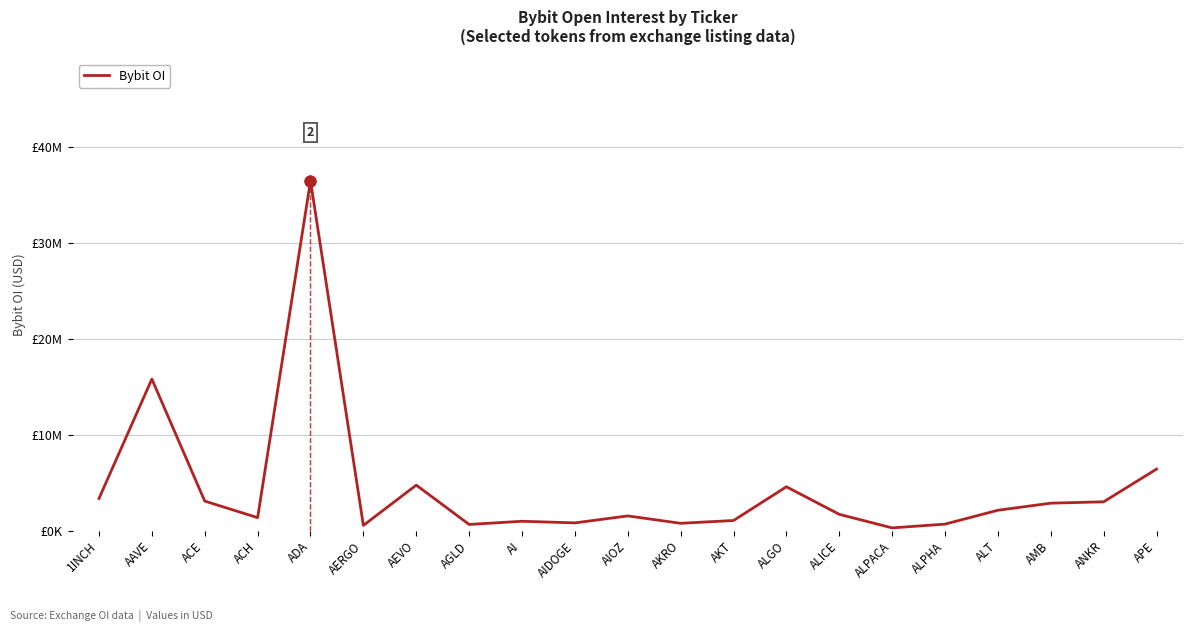

Which has a higher value, ALGO or AIDOGE?

ALGO